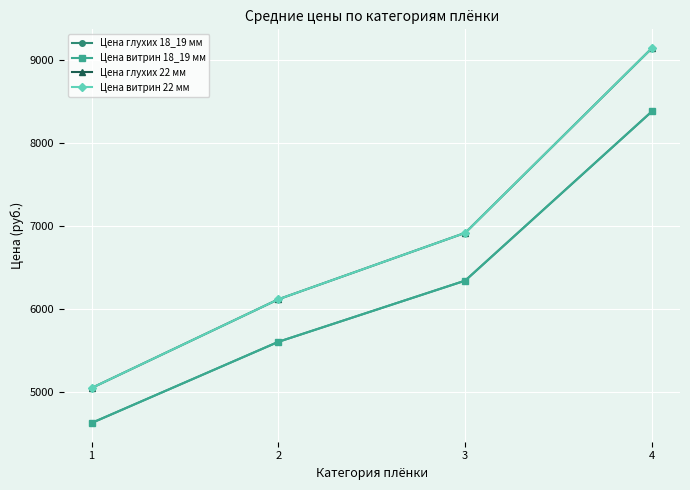

Is this an area chart (filled region under the line)?

No